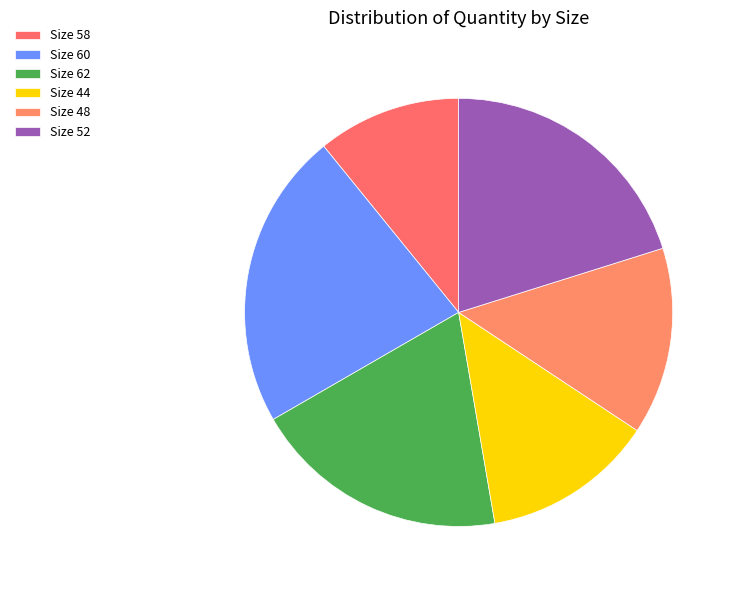

Is there a majority slice in this chart?

No